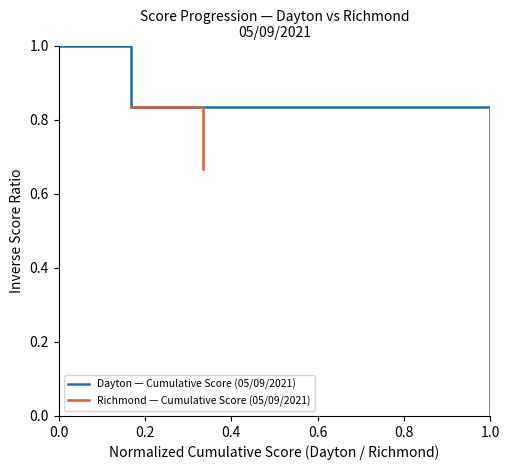

The Richmond — Cumulative Score (05/09/2021) series shows 0.2 at 8. True or false?

False